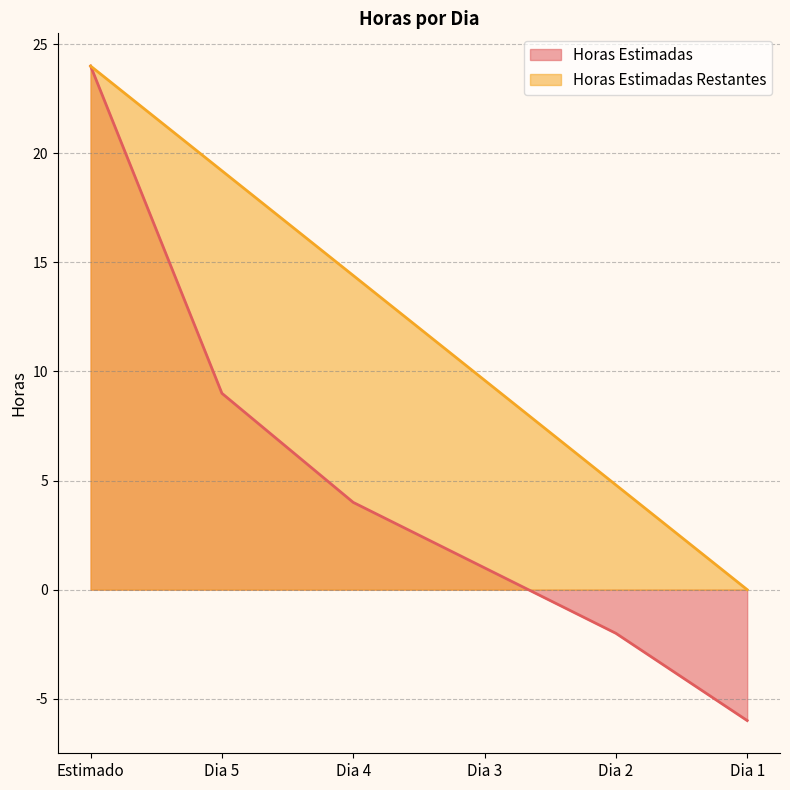

What are all the series names shown in the legend?

Horas Estimadas, Horas Estimadas Restantes